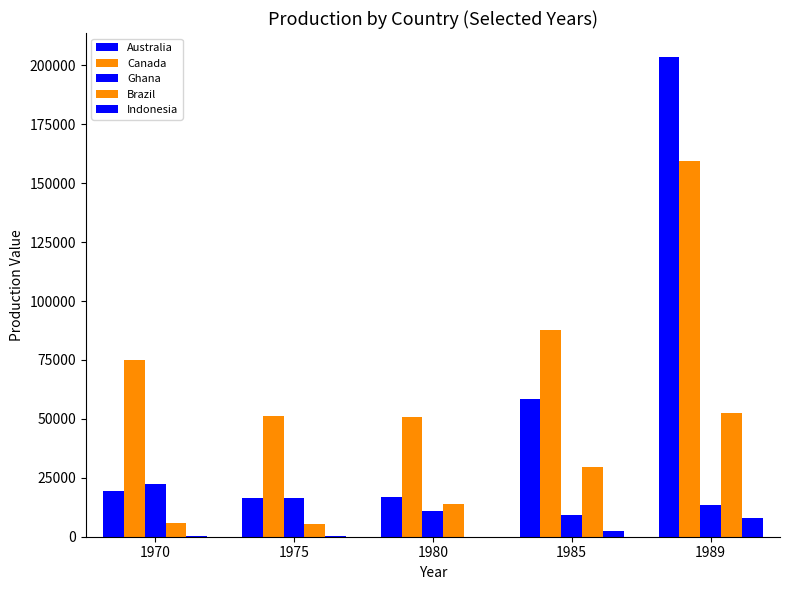

What is the maximum value for Canada?

159527